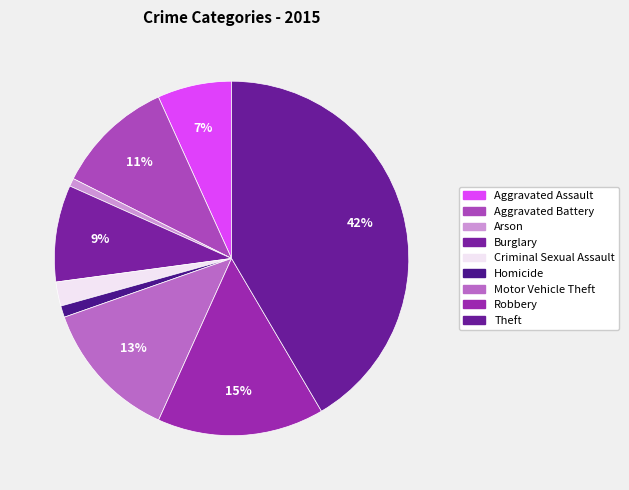

Combined, do Theft and Aggravated Battery account for over 50%?

Yes